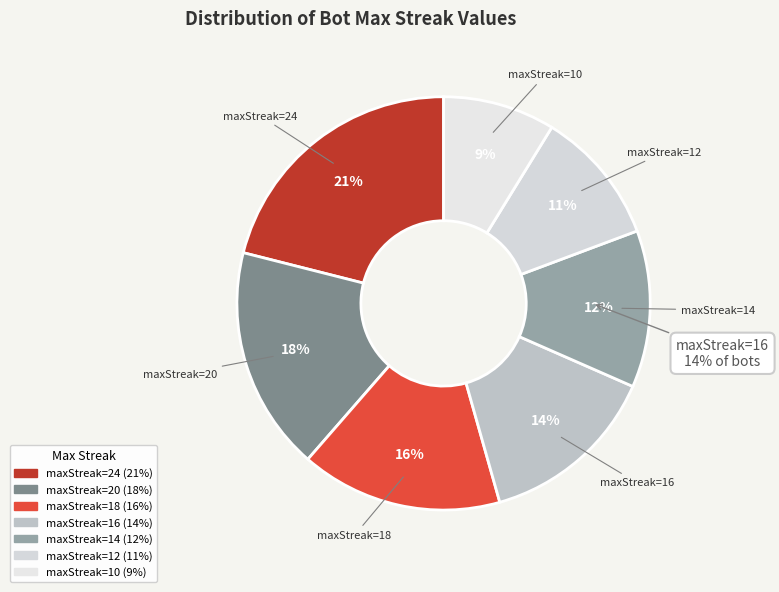

What is the ratio of the value at 20 to the value at 10?

2.0